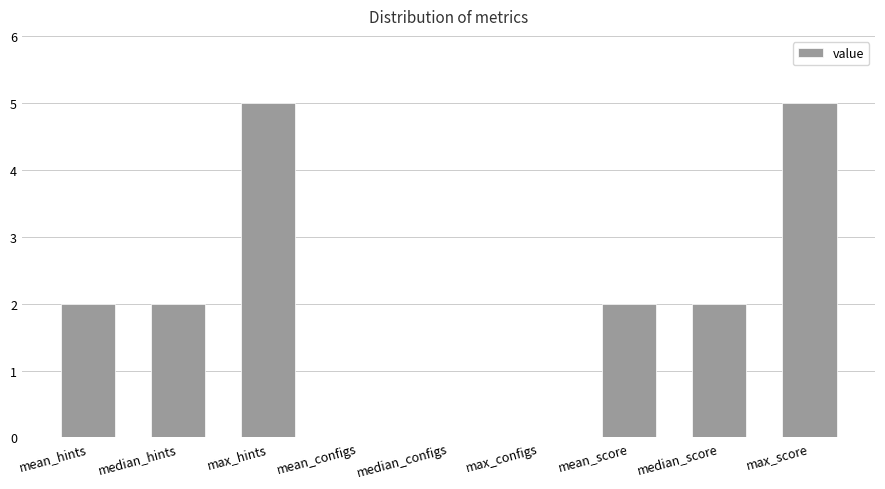

What is the sum of all values?

18.0